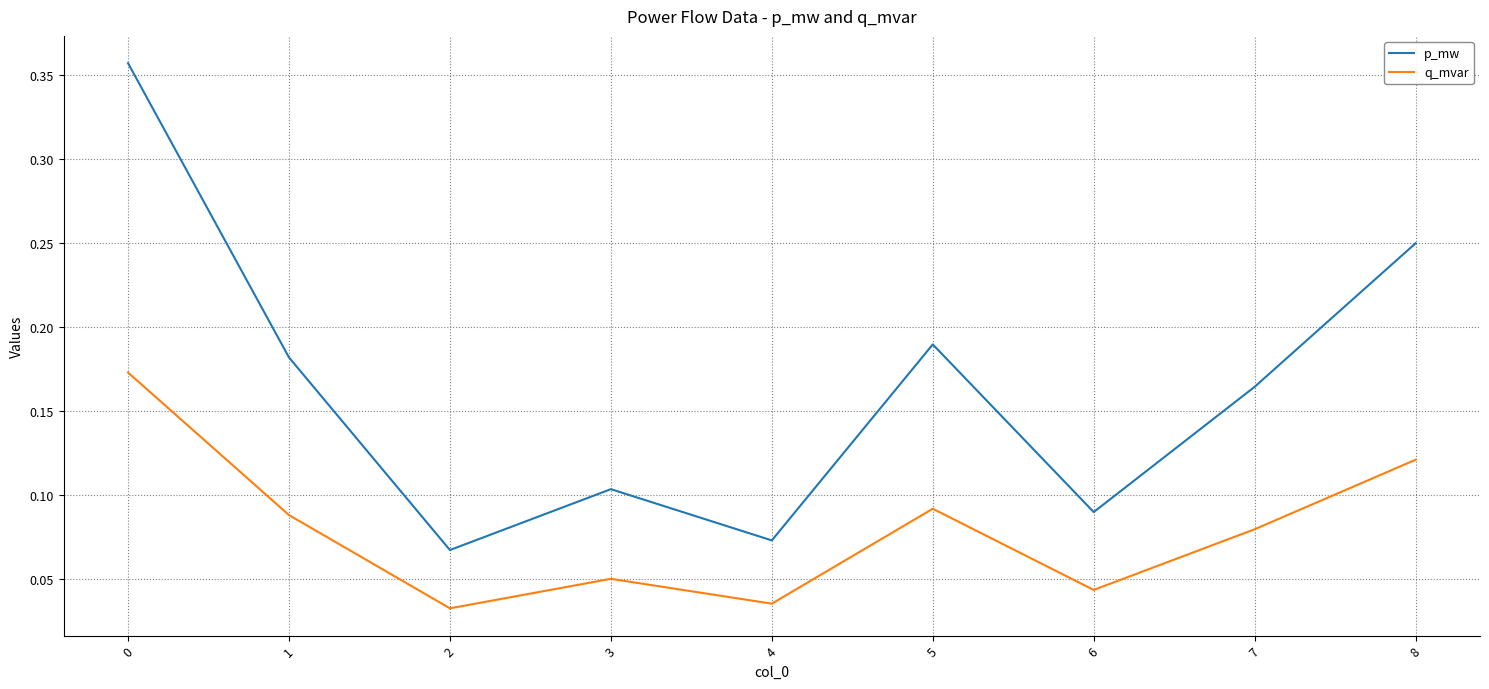

What is the total value across all series at 1?

0.3